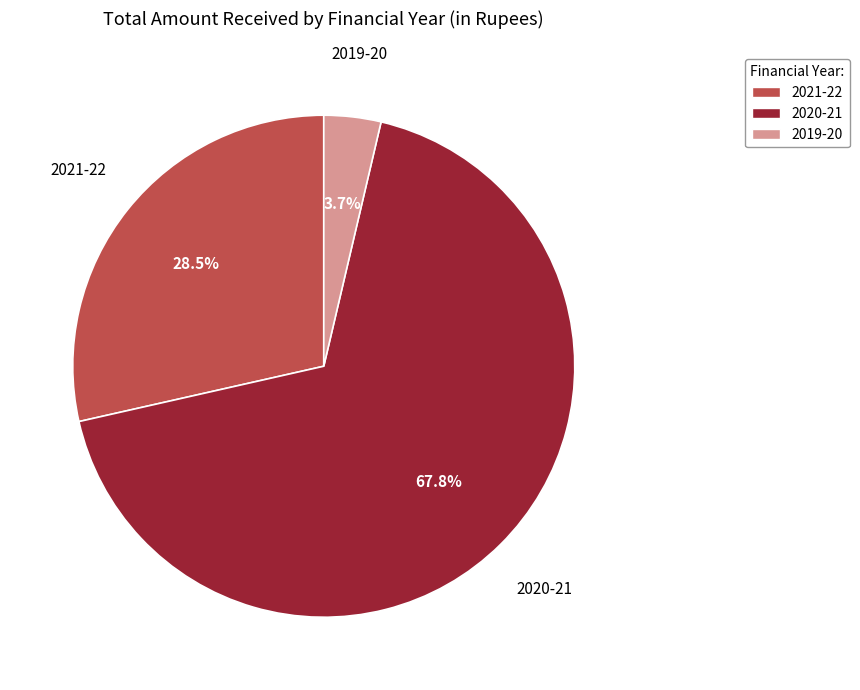

To the nearest percent, what portion does 2020-21 represent?

68%